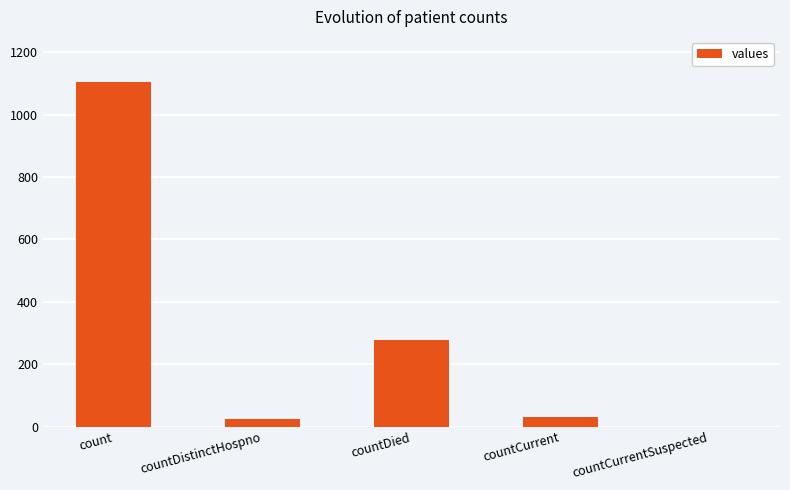

Reading right to left, extract all data points from this chart.

0	29	279	23	1104